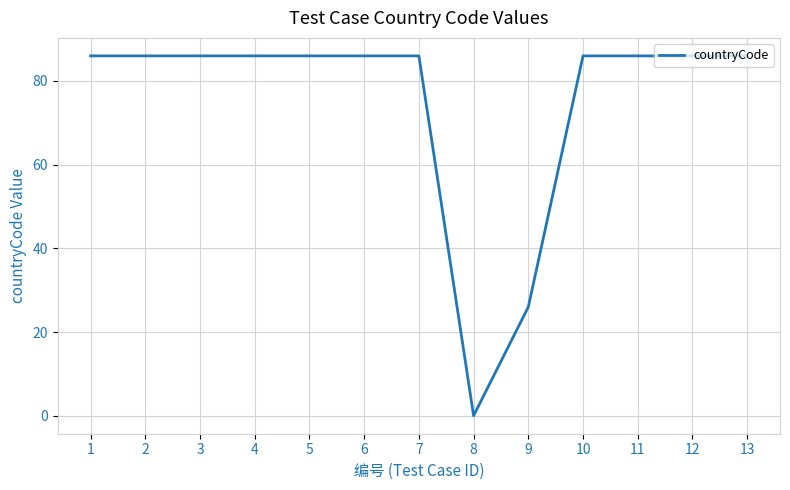

What value does the data have at 5, to the nearest 5?

85